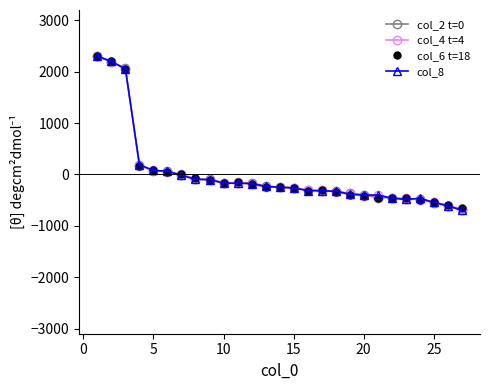

What is the maximum value shown in the chart?

2306.8